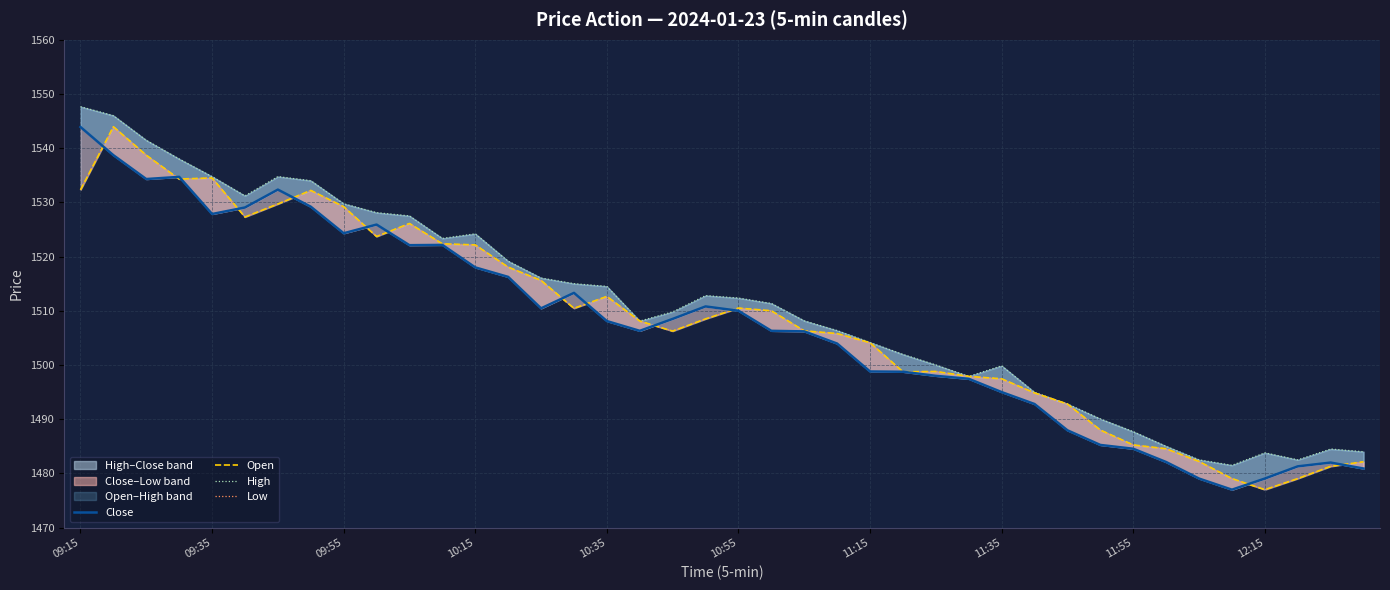

What is the sum of all Low values?

60331.8